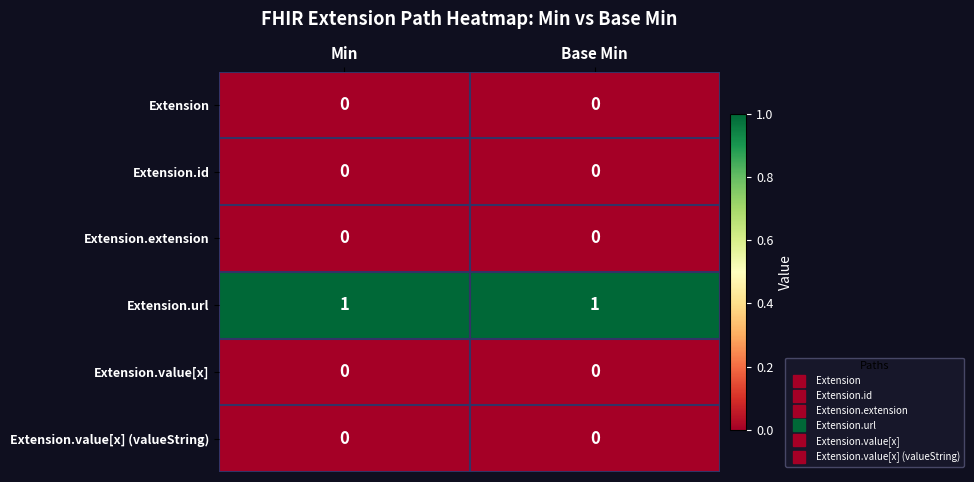

The value of Extension.value[x] at Base Min is 0. True or false?

True